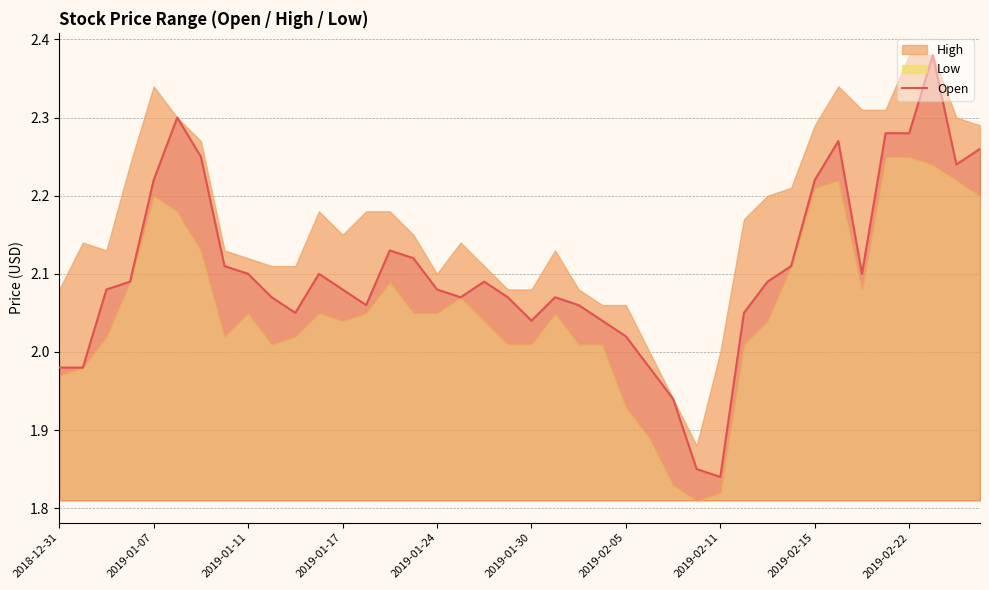

Reading right to left, what are all the values shown in this chart?

2.3	2.2	2.4	2.3	2.3	2.1	2.3	2.2	2.1	2.1	2.0	1.8	1.9	1.9	2.0	2.0	2.0	2.1	2.1	2.0	2.1	2.1	2.1	2.1	2.1	2.1	2.1	2.1	2.1	2.0	2.1	2.1	2.1	2.2	2.3	2.2	2.1	2.1	2.0	2.0